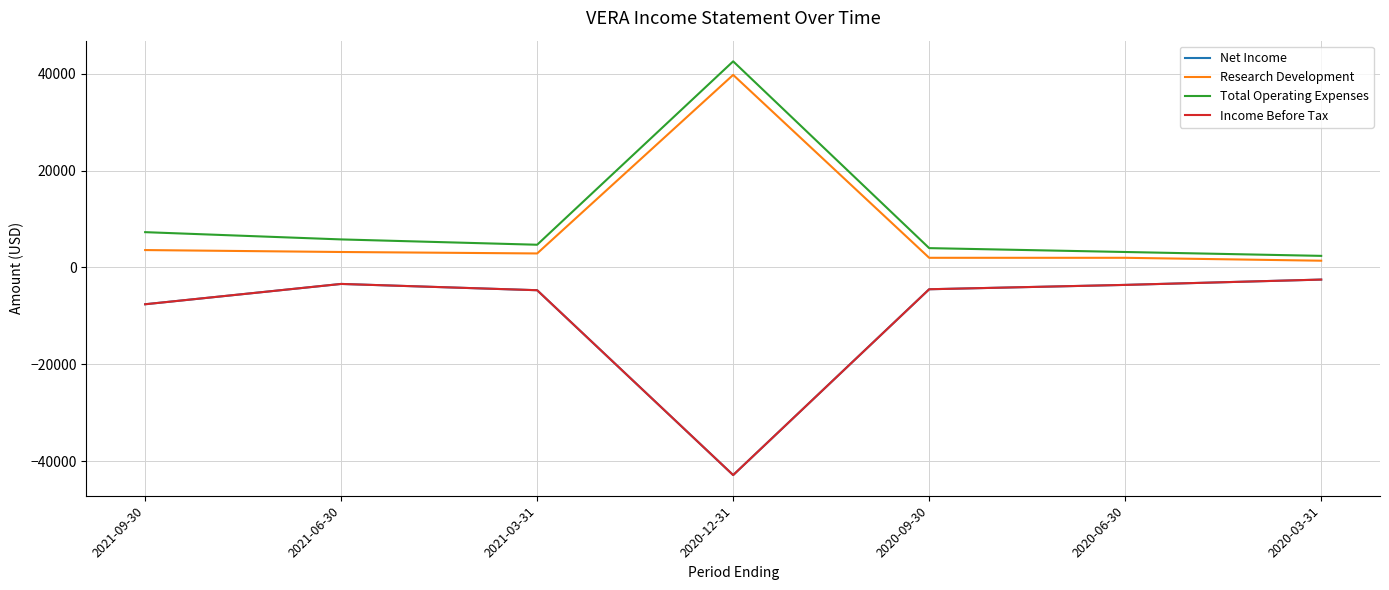

The value of Research Development at 2020-03-31 is 654. True or false?

False